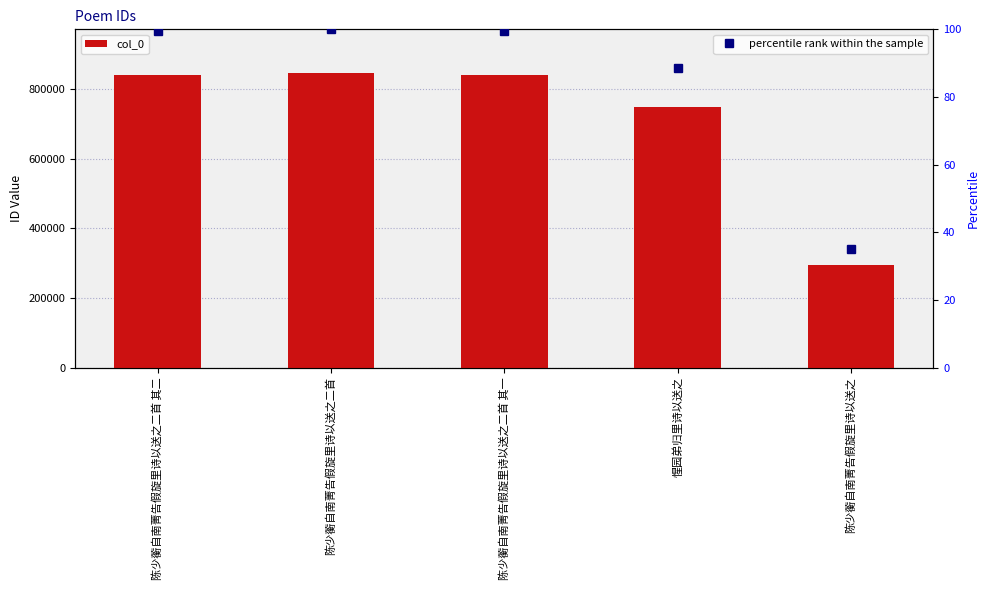

How many categories are shown in the chart?

5